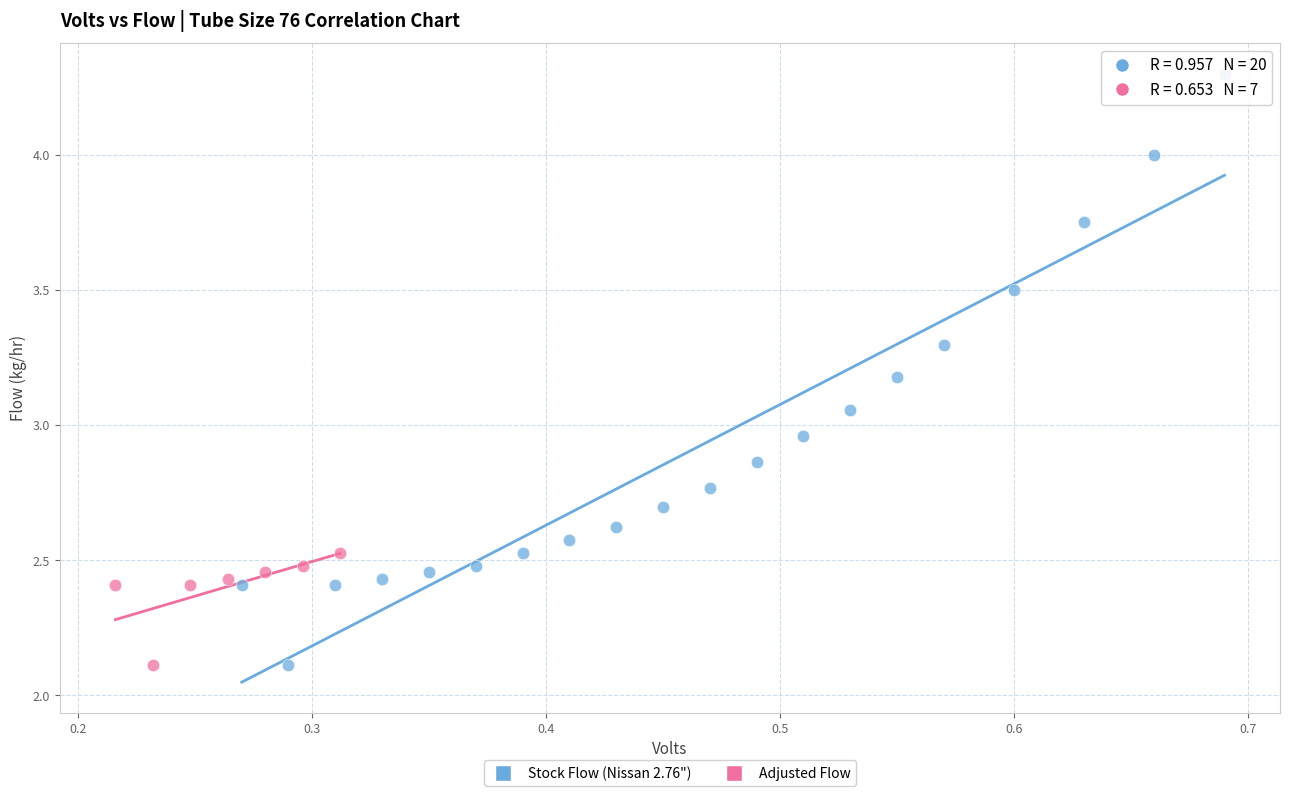

Which series contains the highest Y value?

Stock Flow (Nissan 2.76")